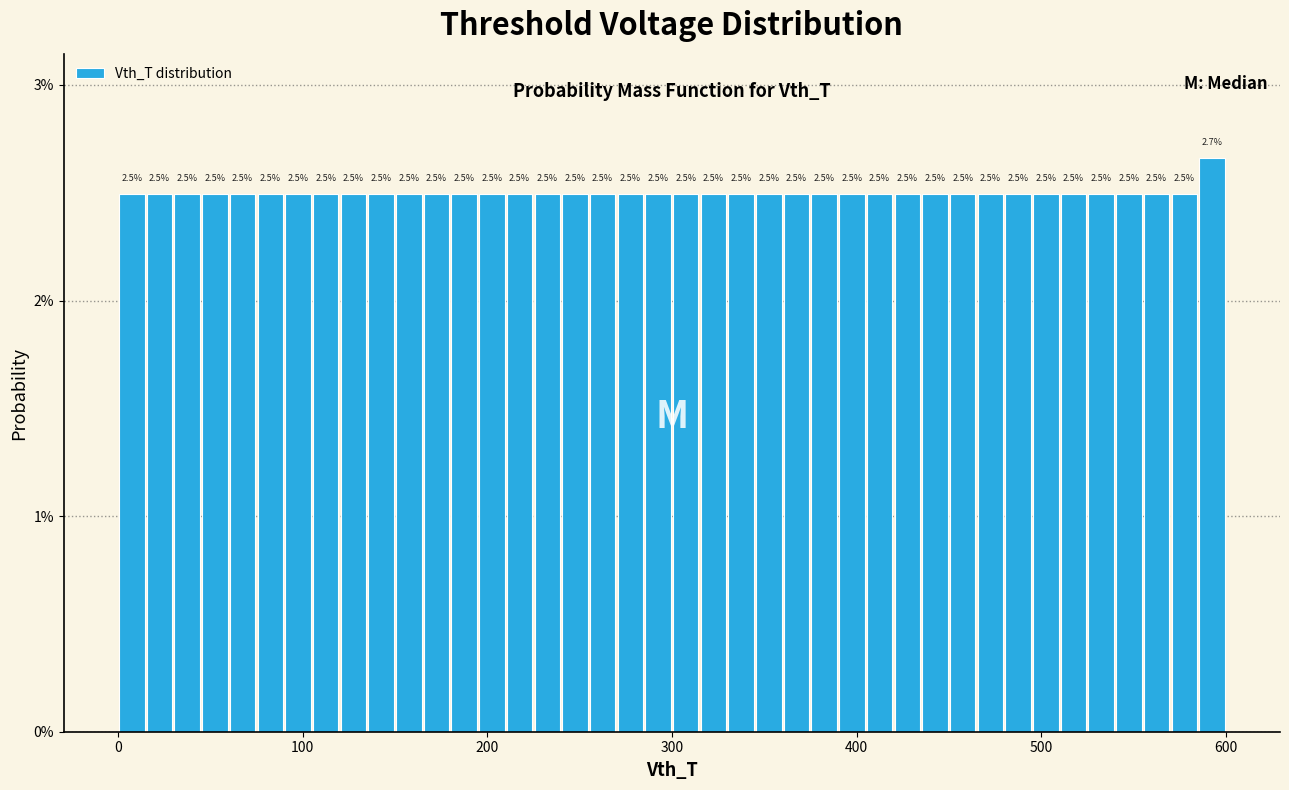

Around what value on the x-axis is the tallest bar? Give the approximate position of its centre, as read against the axis.

590